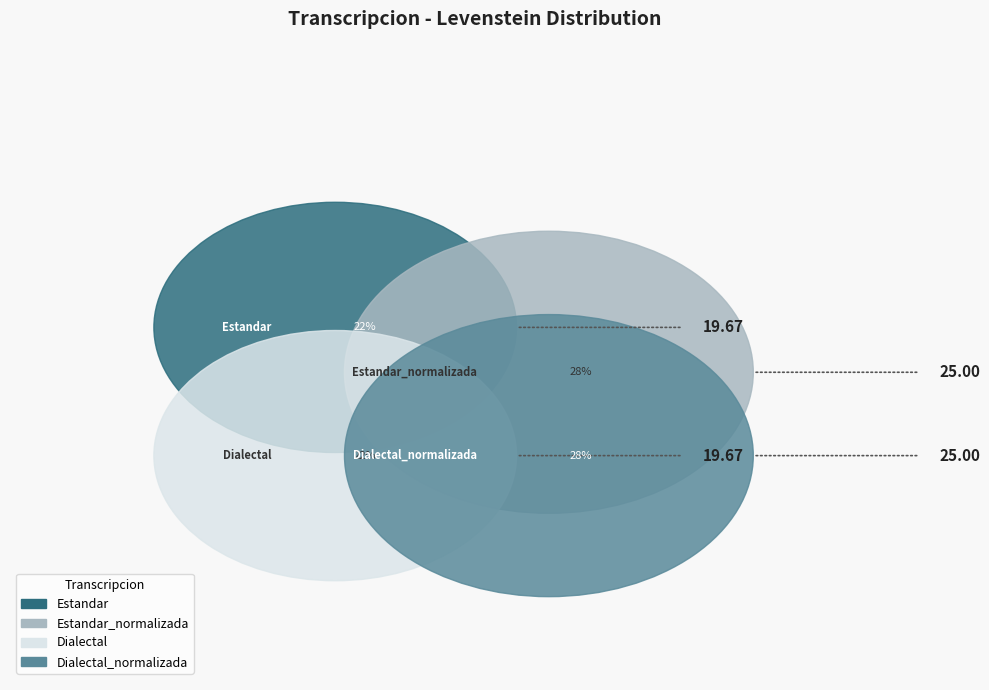

Does any single category account for the majority?

No